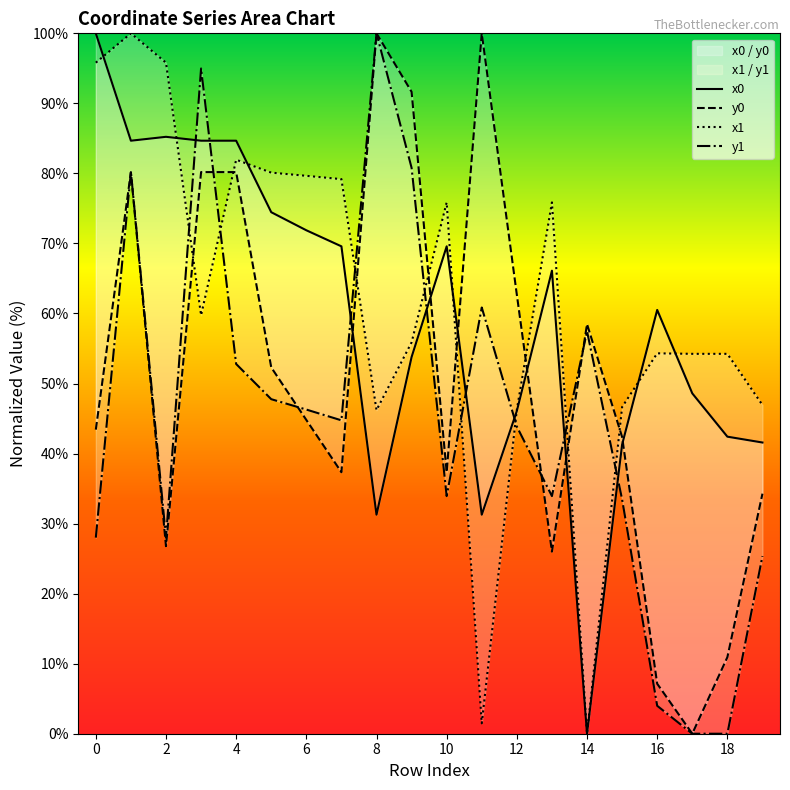

At how many categories does at least one series exceed 17?

20